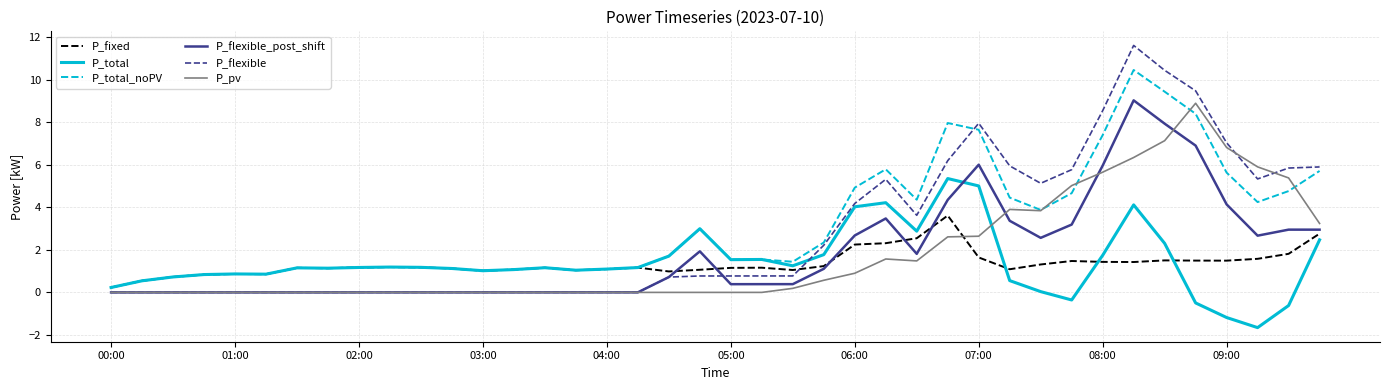

What is the minimum value shown in the chart?

-1.7